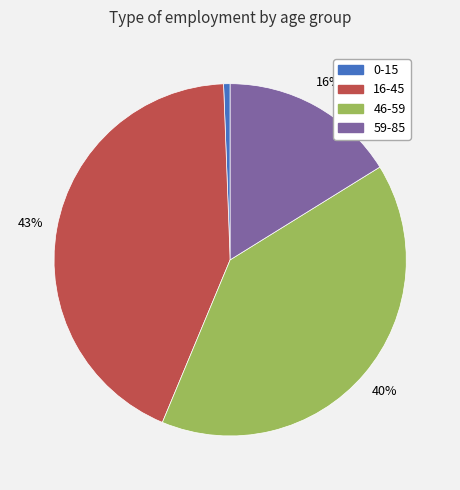

Which category has the smallest portion of the pie?

0-15